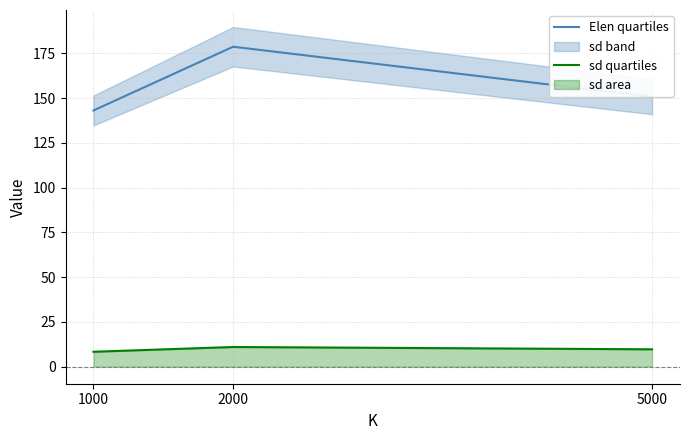

Which has a higher value, 5000 or 1000?

5000